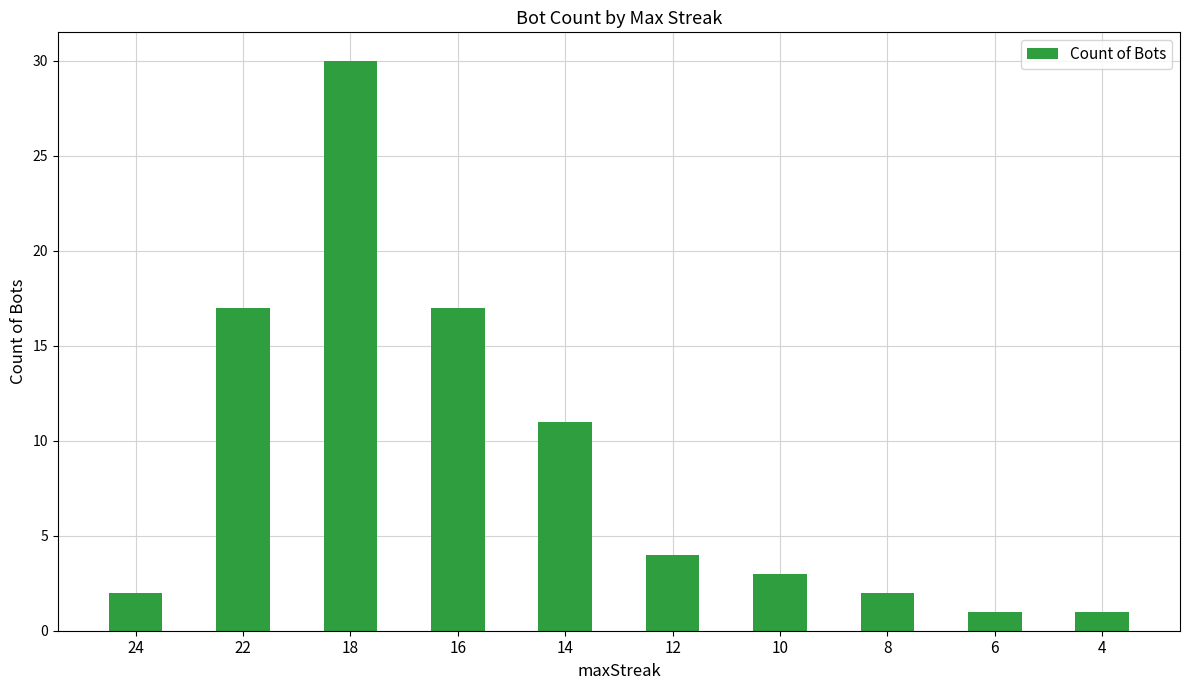

What is the ratio of the value at 14 to the value at 6?

11.0